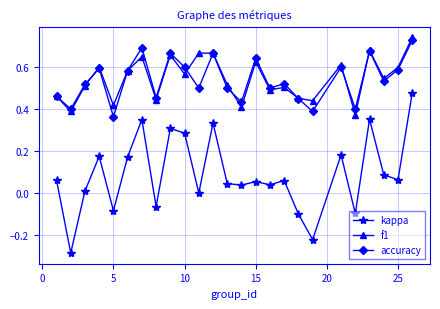

Which series has the largest range (max minus min)?

kappa